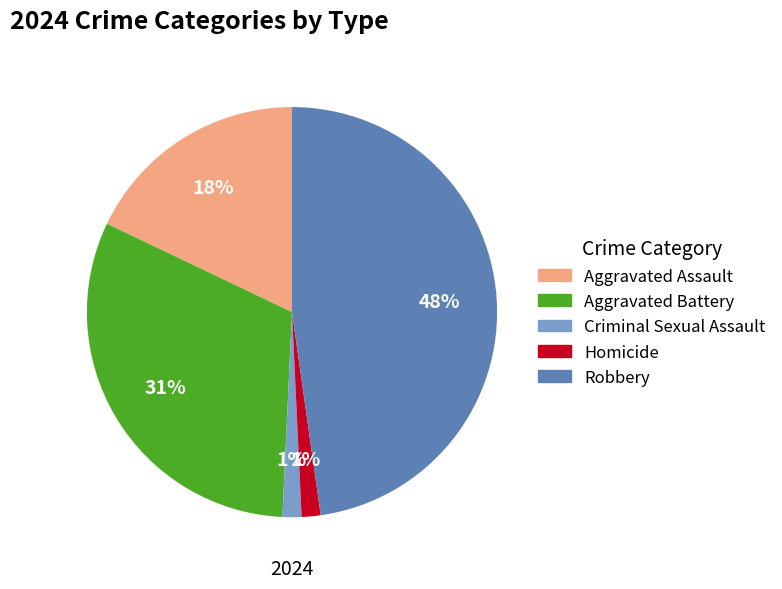

To the nearest percent, what is the combined percentage of Aggravated Assault and Criminal Sexual Assault?

19%